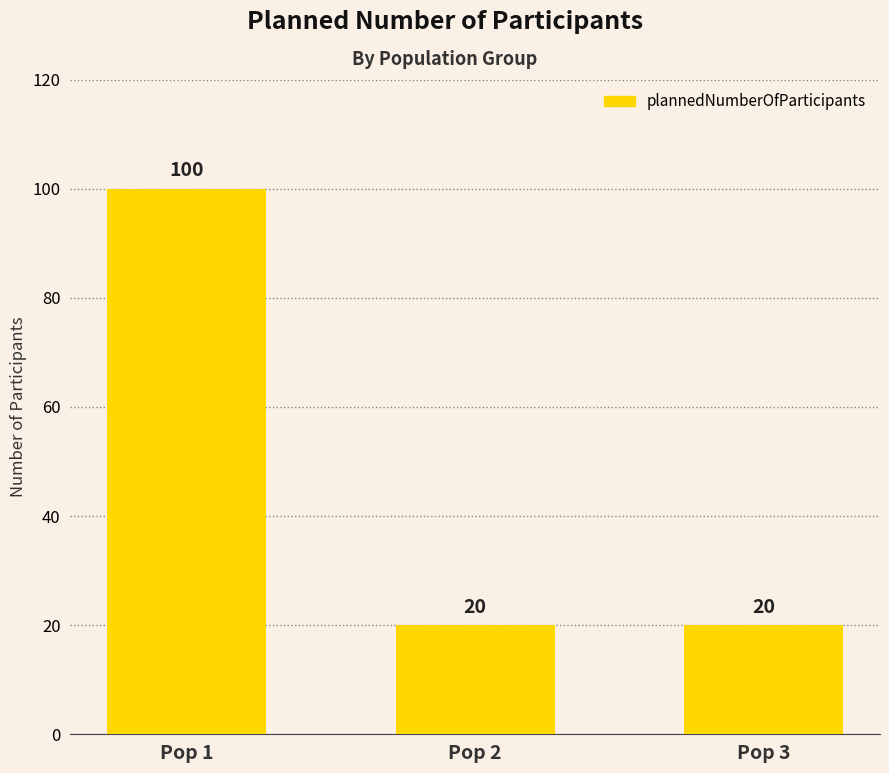

What is the greatest value displayed?

100